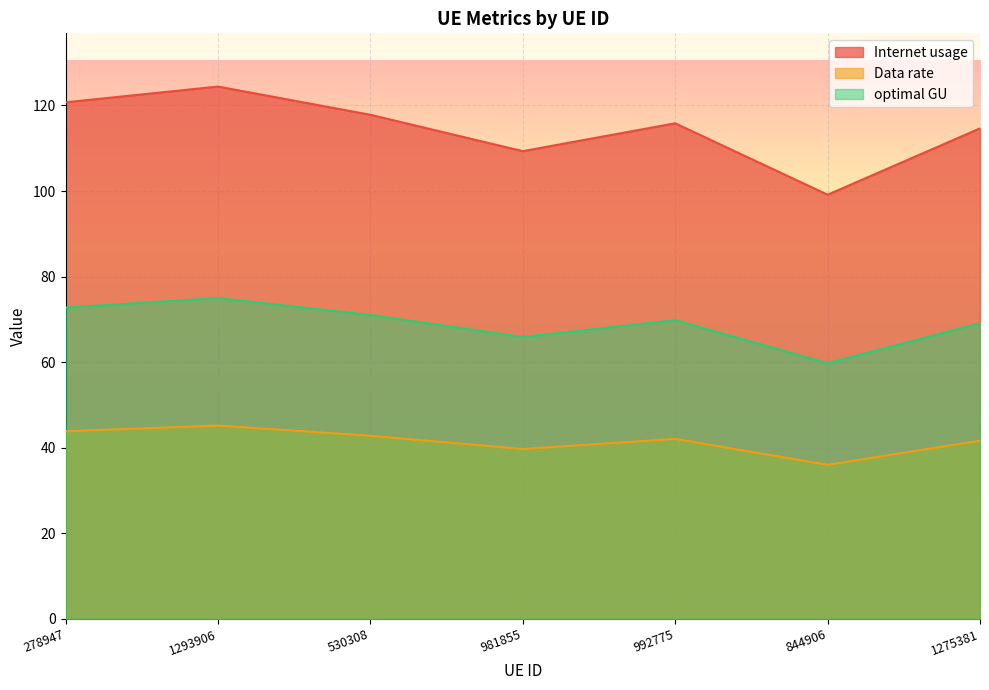

Reading left to right, extract all data points from this chart.

Internet usage: 278947=120.7	1293906=124.4	530308=117.8	981855=109.3	992775=115.8	844906=99.1	1275381=114.6
Data rate: 278947=43.8	1293906=45.2	530308=42.8	981855=39.7	992775=42.1	844906=36.0	1275381=41.6
optimal GU: 278947=72.8	1293906=75.0	530308=71.0	981855=65.9	992775=69.8	844906=59.7	1275381=69.1